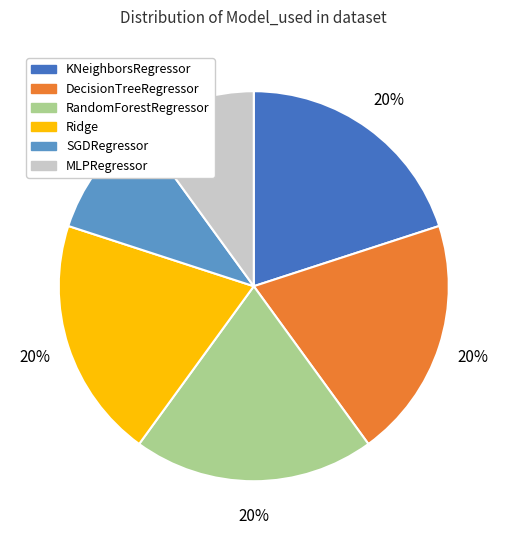

Does RandomForestRegressor represent more than half of the total?

No